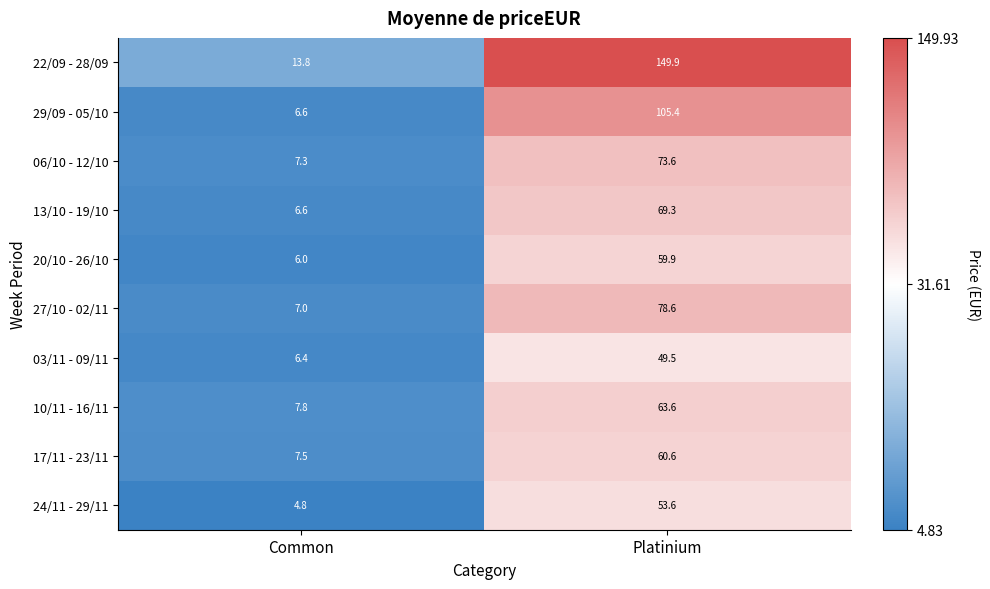

Which series has the widest spread of values?

22/09 - 28/09